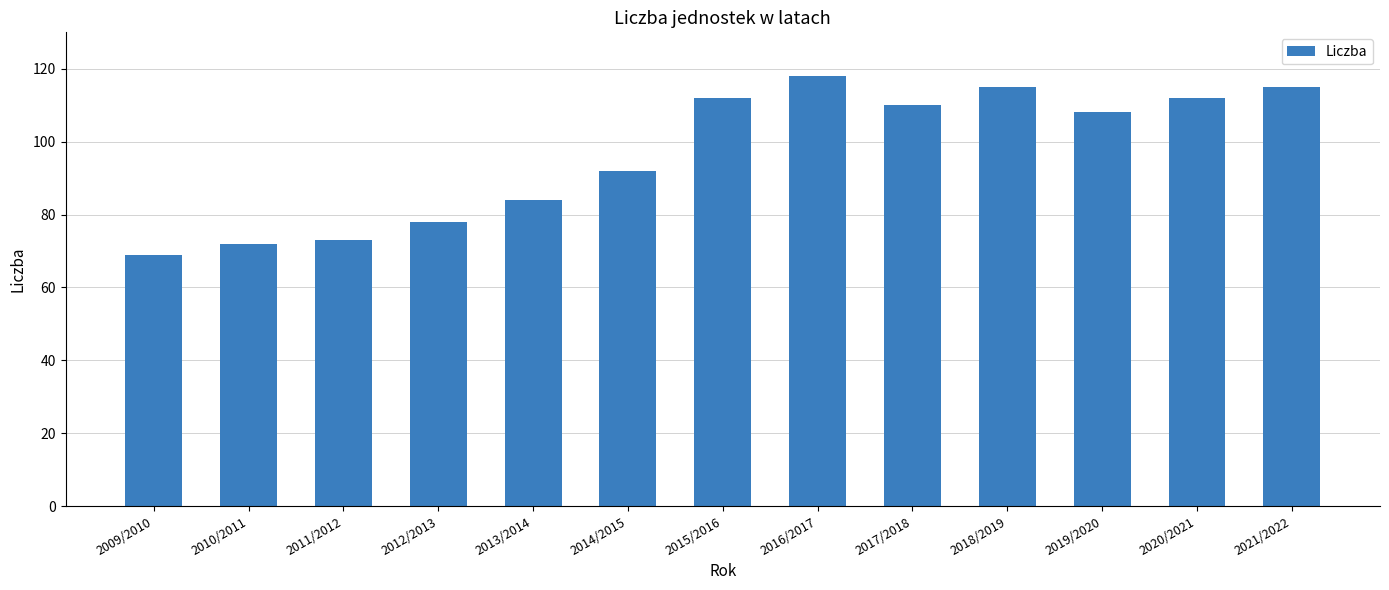

What is the difference between the maximum and minimum values?

49